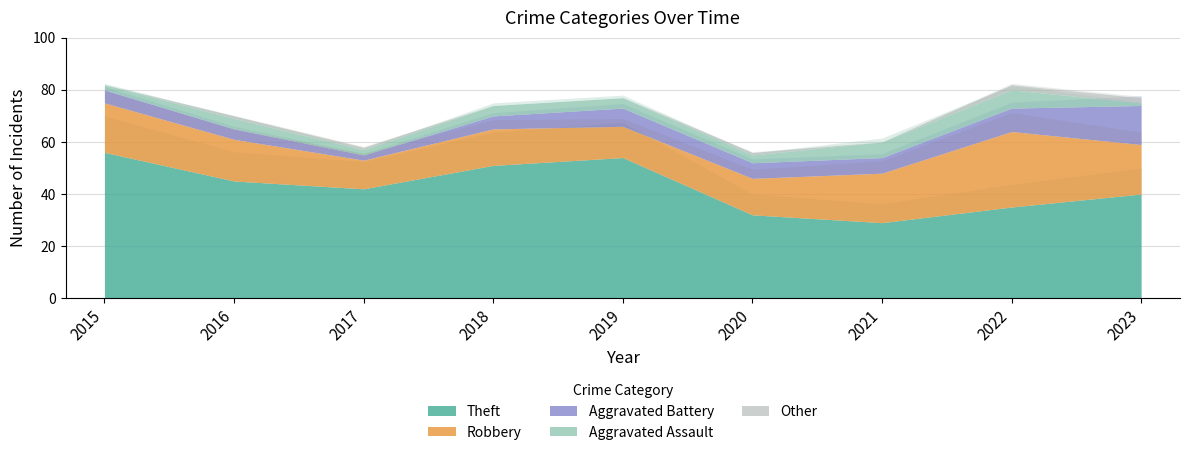

Reading left to right, transcribe all the data shown in this chart.

Theft: 56	45	42	51	54	32	29	35	40
Robbery: 19	16	11	14	12	14	19	29	19
Aggravated Battery: 5	4	2	5	7	6	6	9	15
Aggravated Assault: 2	4	2	4	4	3	6	7	1
Other: 0	1	1	0	0	1	0	2	2